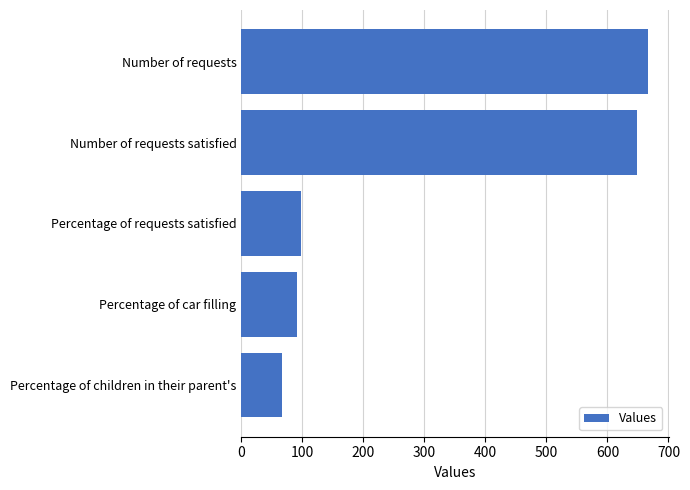

List the labels in order of value, largest first.

Number of requests, Number of requests satisfied, Percentage of requests satisfied, Percentage of car filling, Percentage of children in their parent's